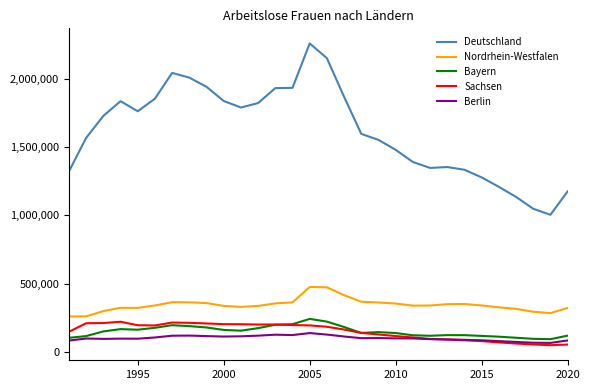

Which series has the largest range (max minus min)?

Deutschland